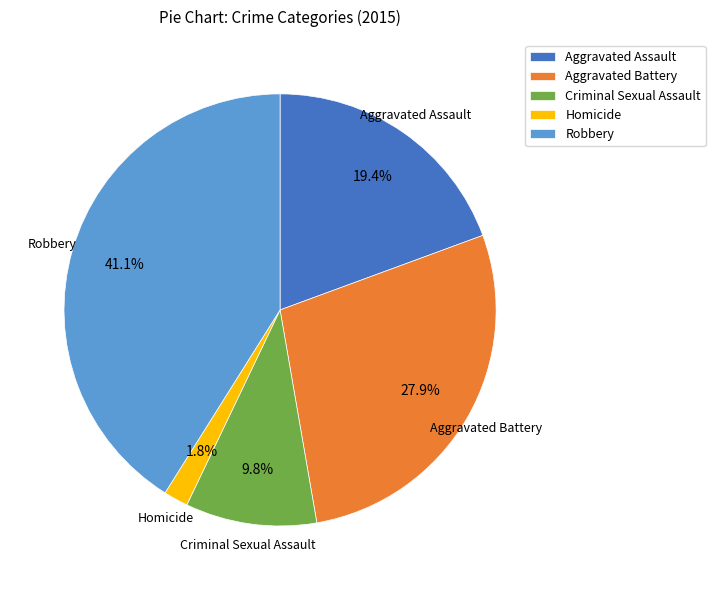

Rank the categories by value from lowest to highest.

Homicide, Criminal Sexual Assault, Aggravated Assault, Aggravated Battery, Robbery